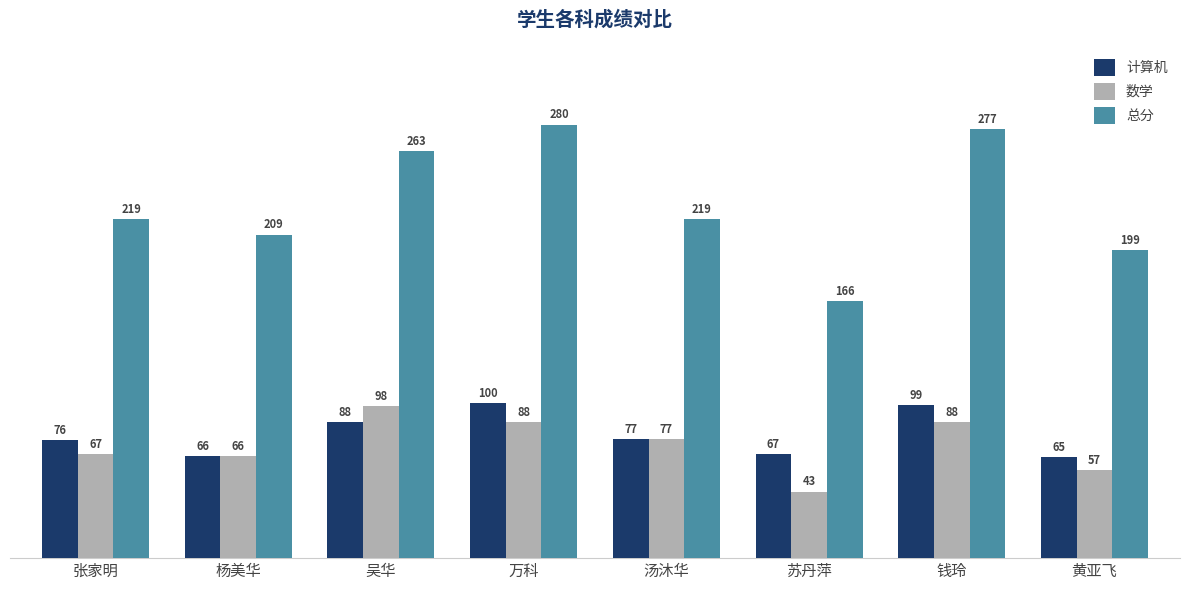

What is the total value across all series at 钱玲?

464